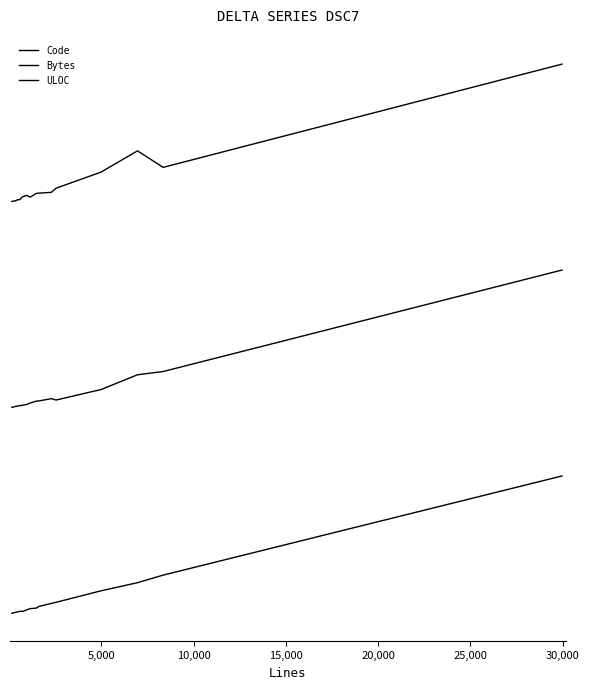

How many interior local peaks does the ULOC series have?

3